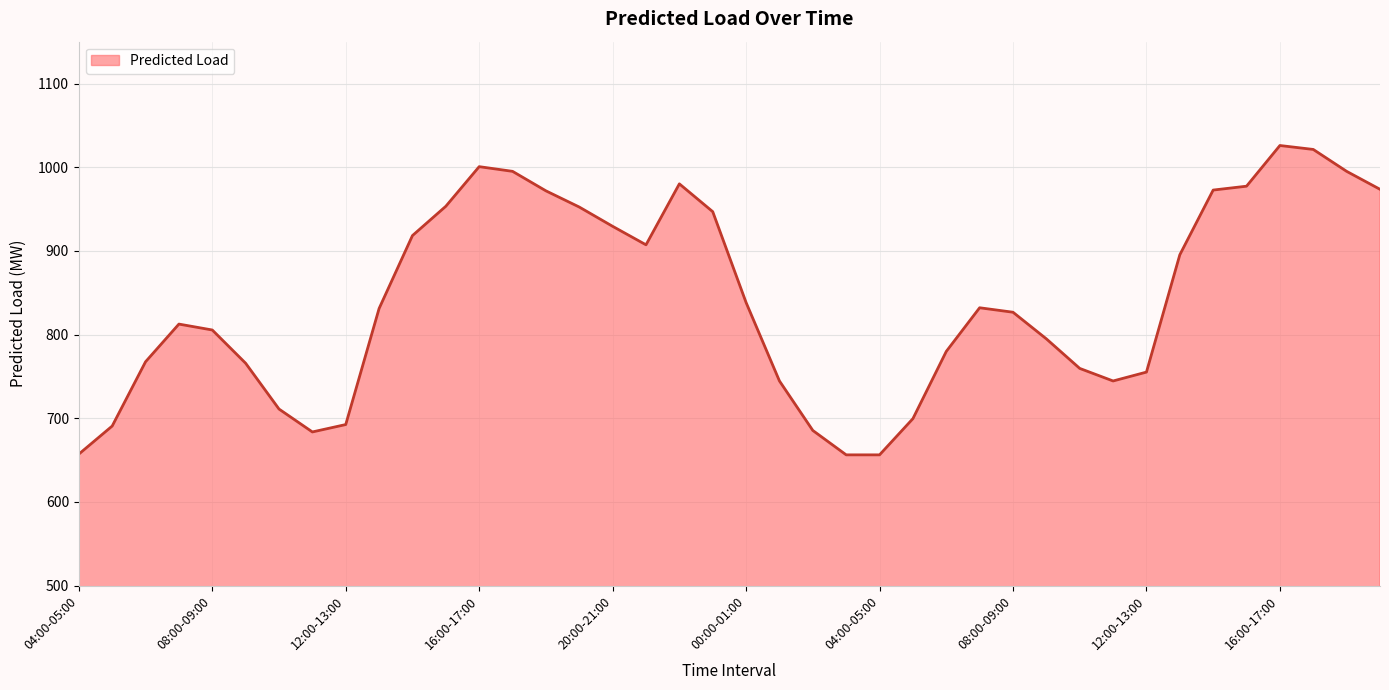

What is the greatest value displayed?

1025.9